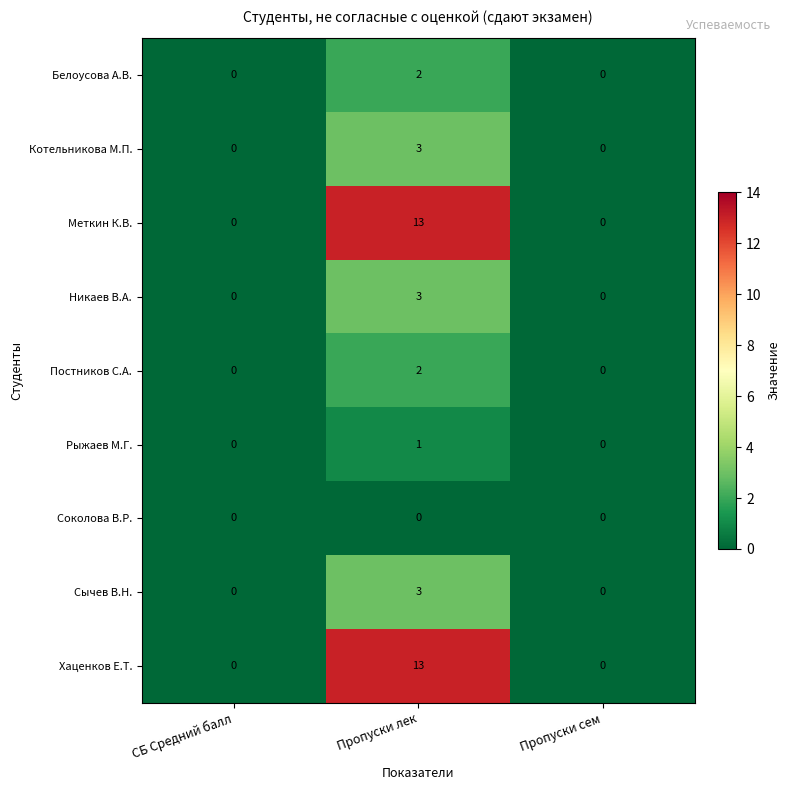

True or false: Постников С.А. has a value of -1 at СБ Средний балл.

False